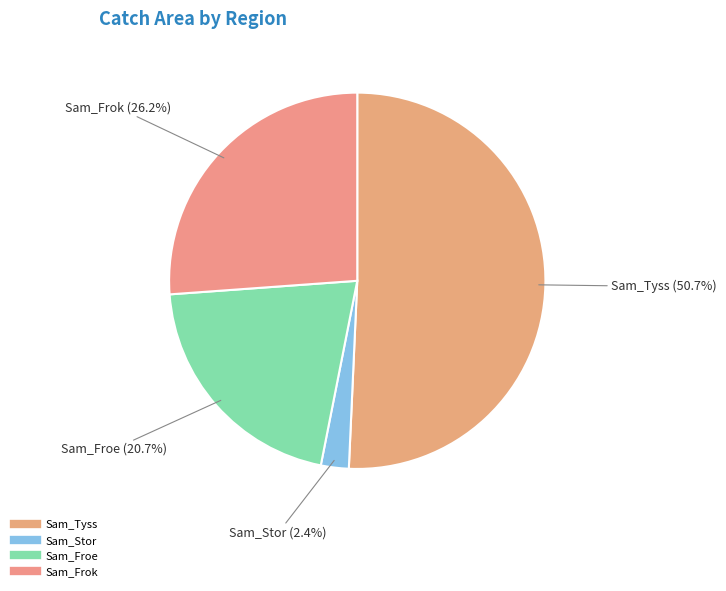

To the nearest percent, what is the difference between the largest and smallest slice percentages?

48%